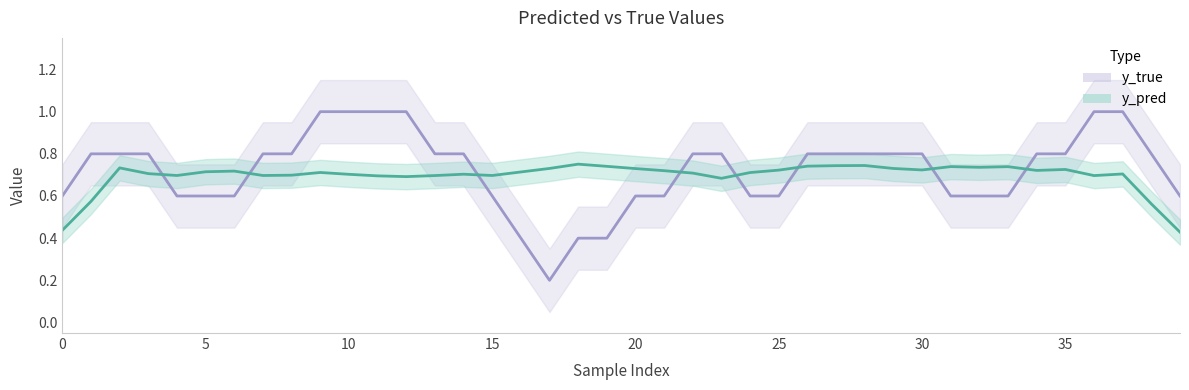

What is the minimum value for y_true line?

0.2